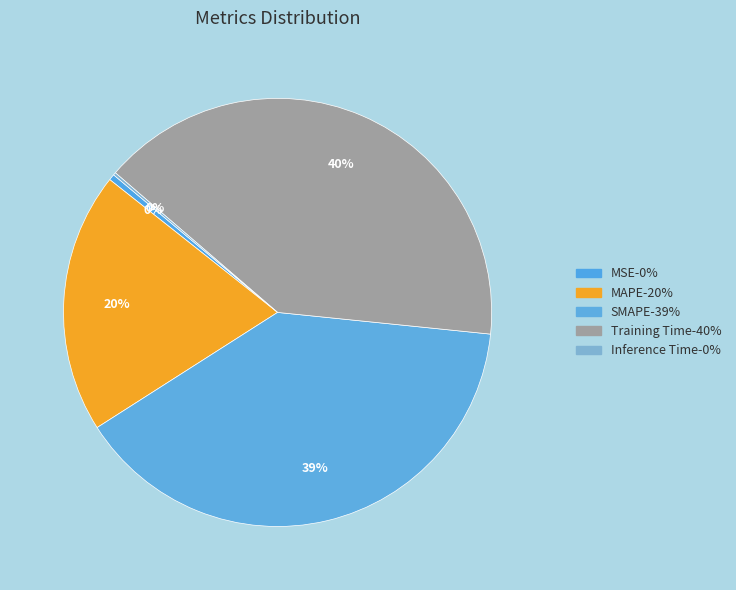

Count the number of slices in the pie.

5